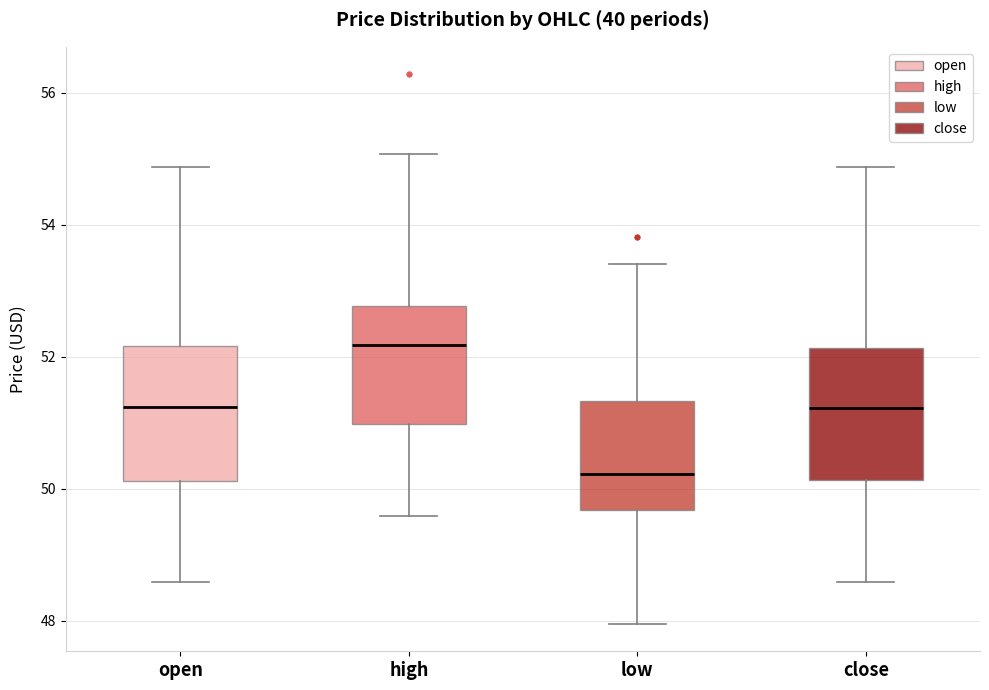

Which box has the lowest median line?

low